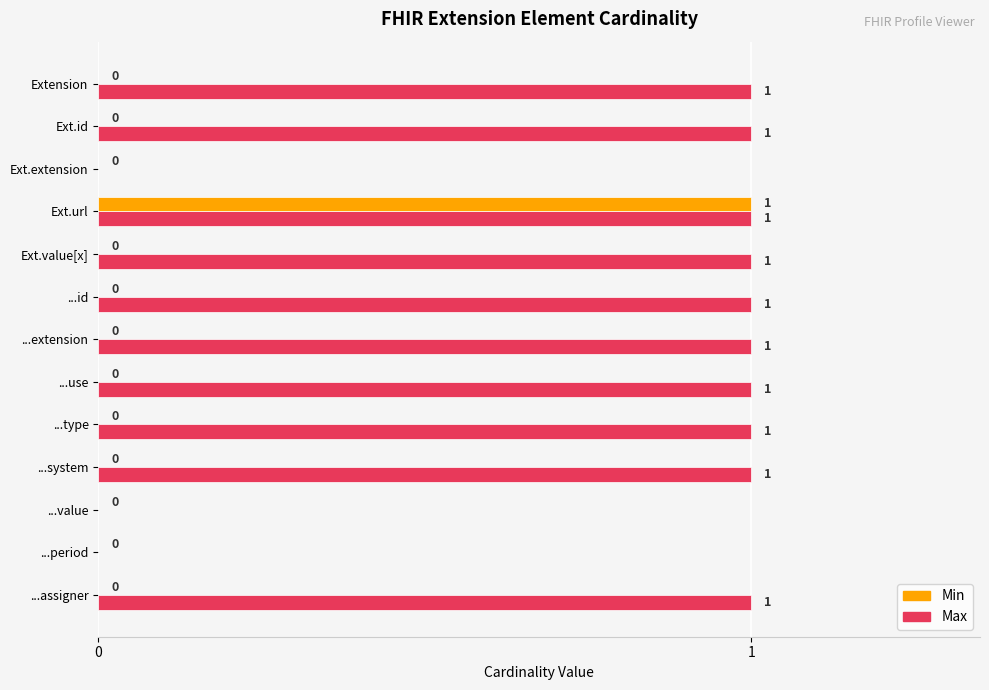

Which series has the largest total across all categories?

Max